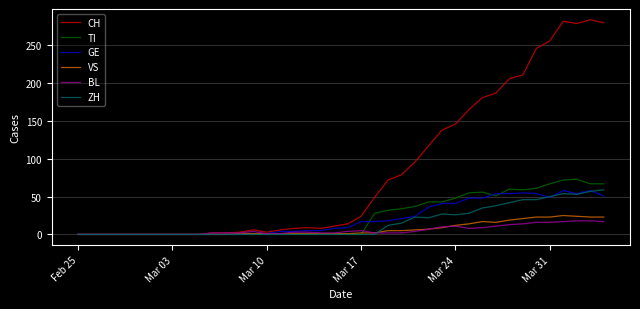

What is the difference between the maximum and minimum values in the CH series?

284